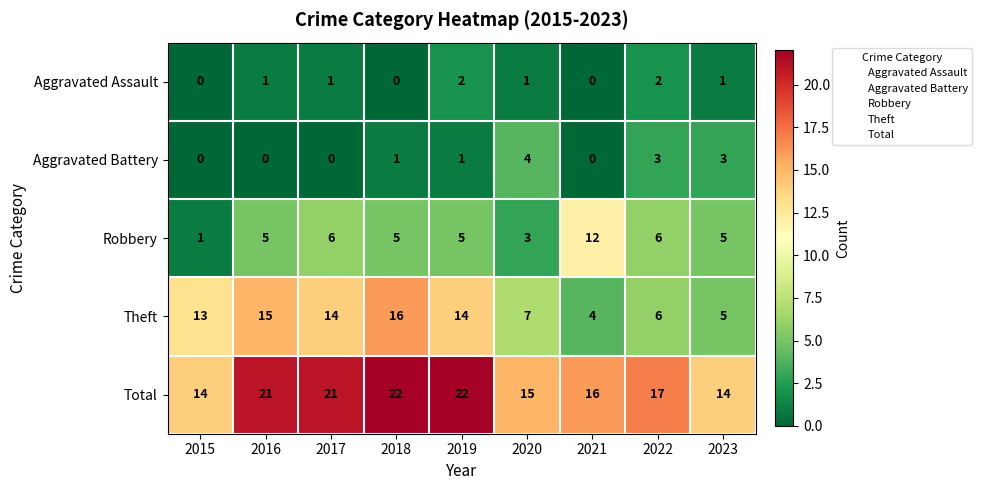

How many categories are shown in the chart?

9